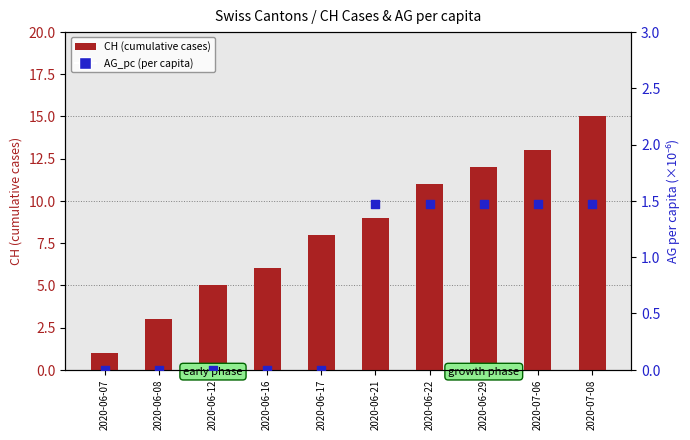

What are all the series names shown in the legend?

CH (cumulative cases), AG_pc (per capita)